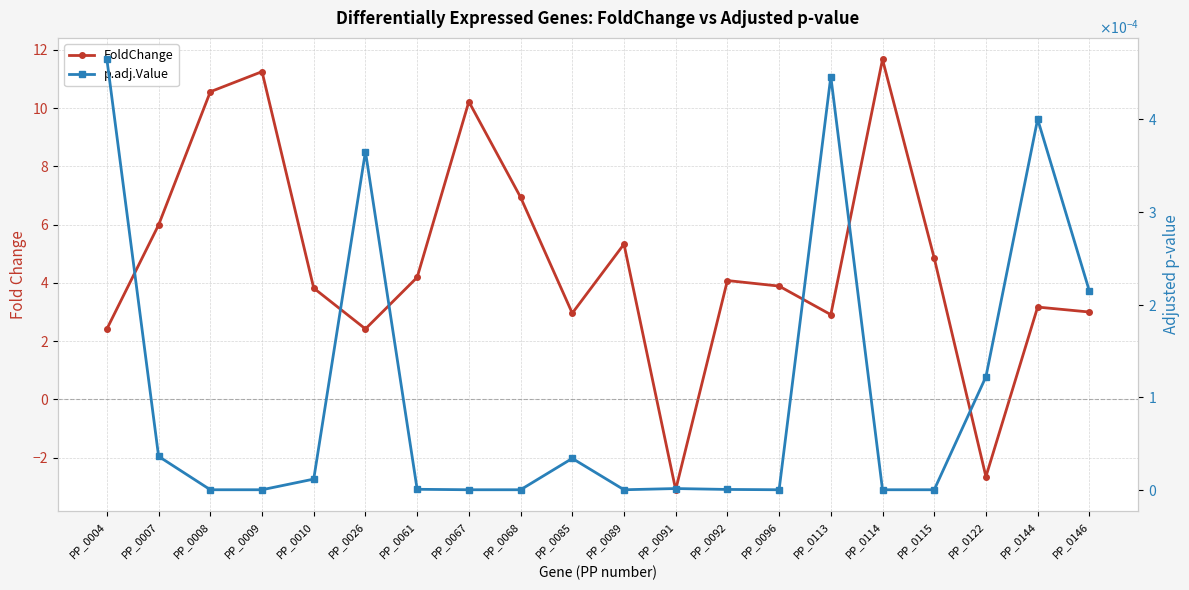

Is it true that p.adj.Value equals 0.0 at PP_0115?

True